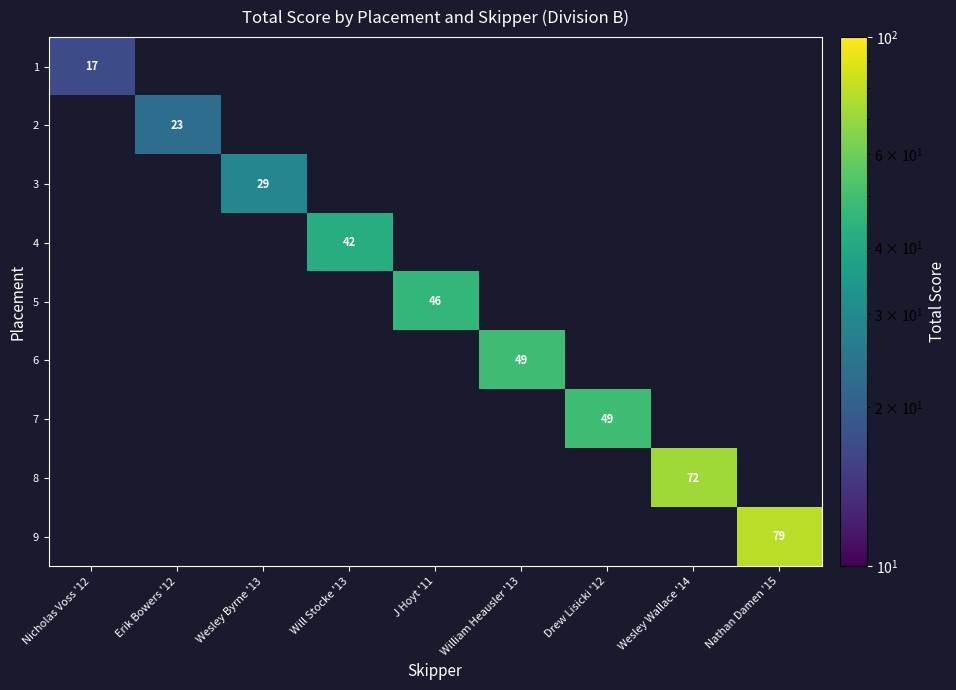

The value of 7 at Drew Lisicki '12 is 49. True or false?

True